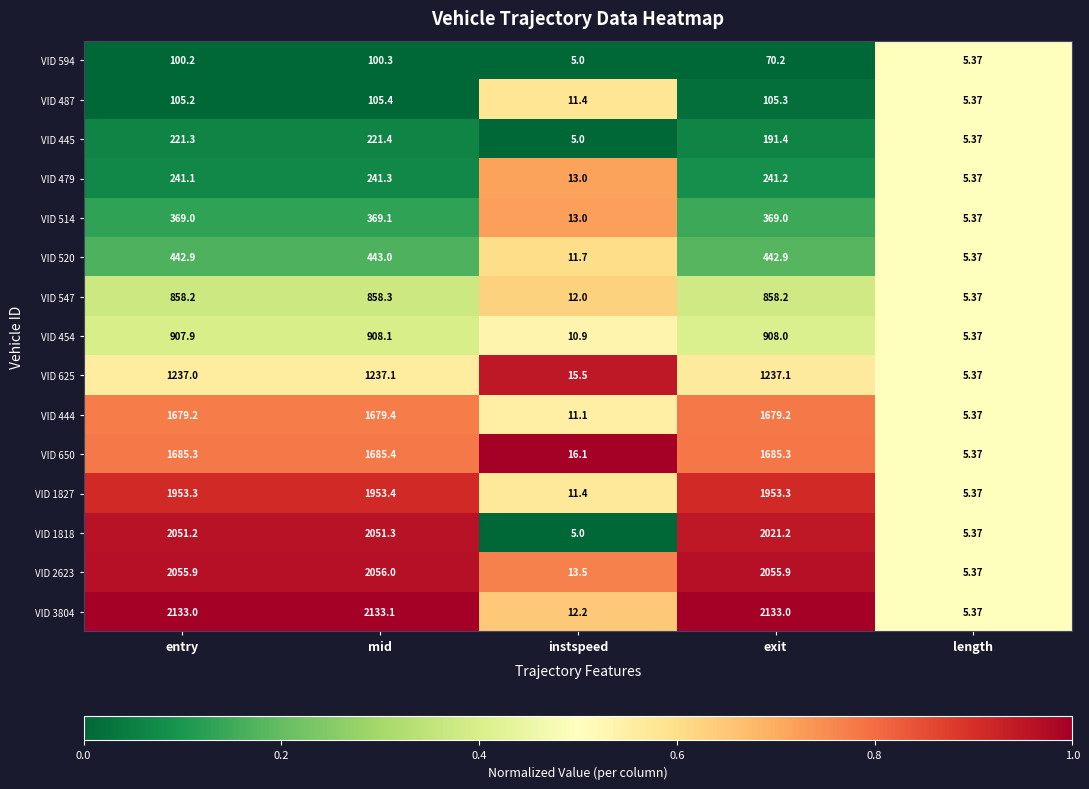

At which category is the sum across all series the highest?

mid